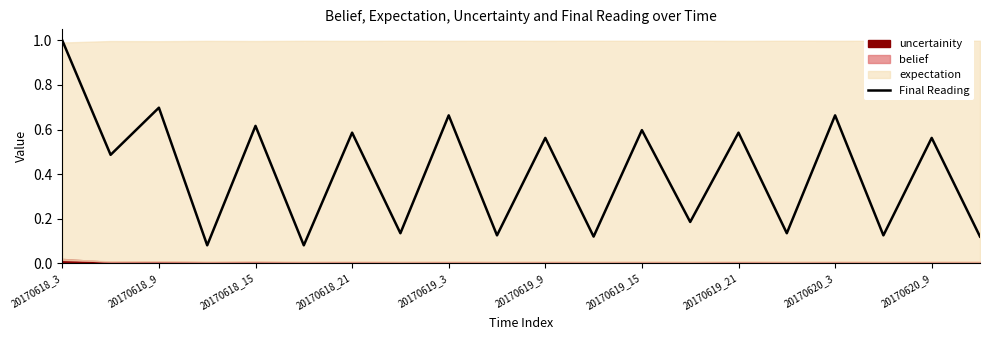

The value of Final Reading at 20170620_3 is 1.1. True or false?

False